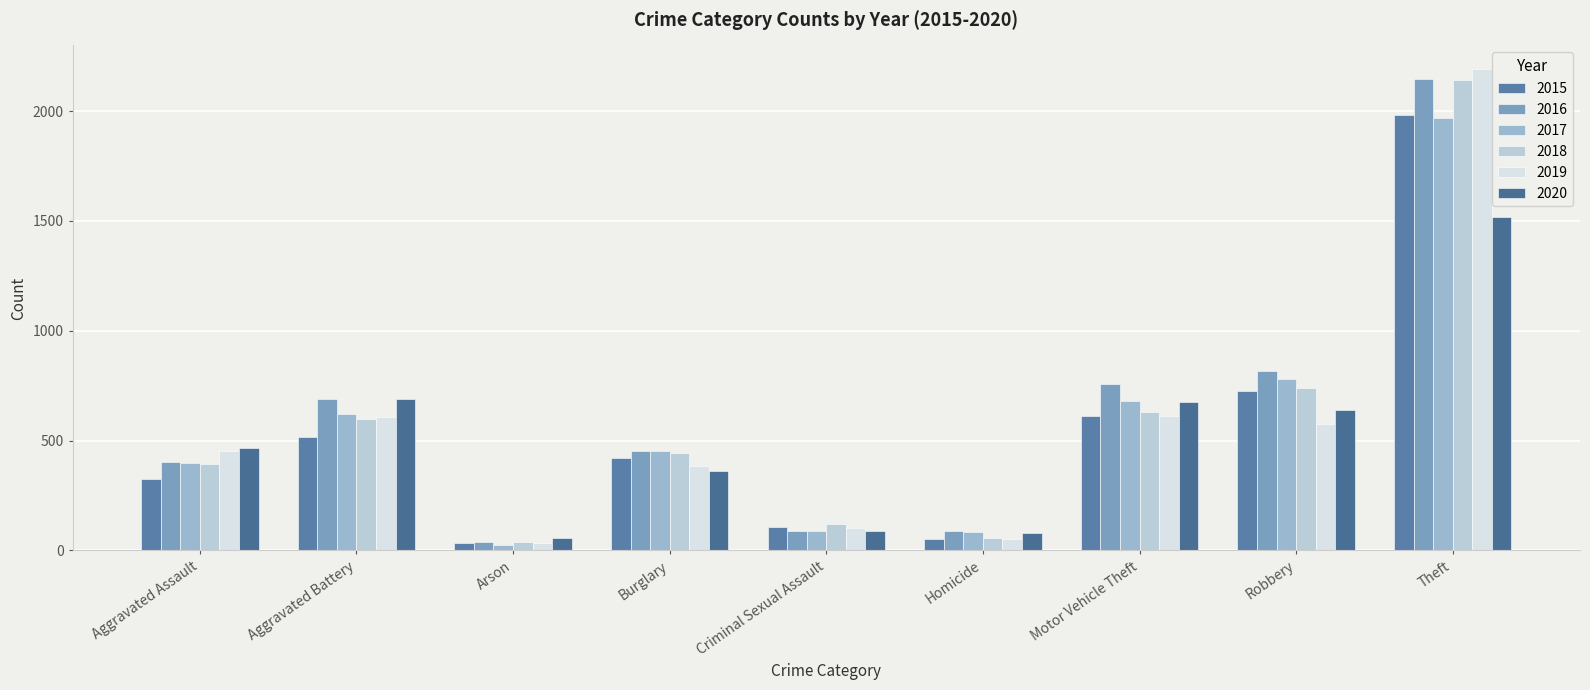

Reading left to right, extract all data points from this chart.

2015: 323	515	35	422	105	50	614	726	1981
2016: 402	691	40	451	87	87	756	819	2148
2017: 396	623	23	453	90	82	680	780	1968
2018: 392	600	37	443	122	56	631	741	2140
2019: 452	608	32	383	102	53	611	577	2190
2020: 468	691	55	363	88	81	675	639	1518